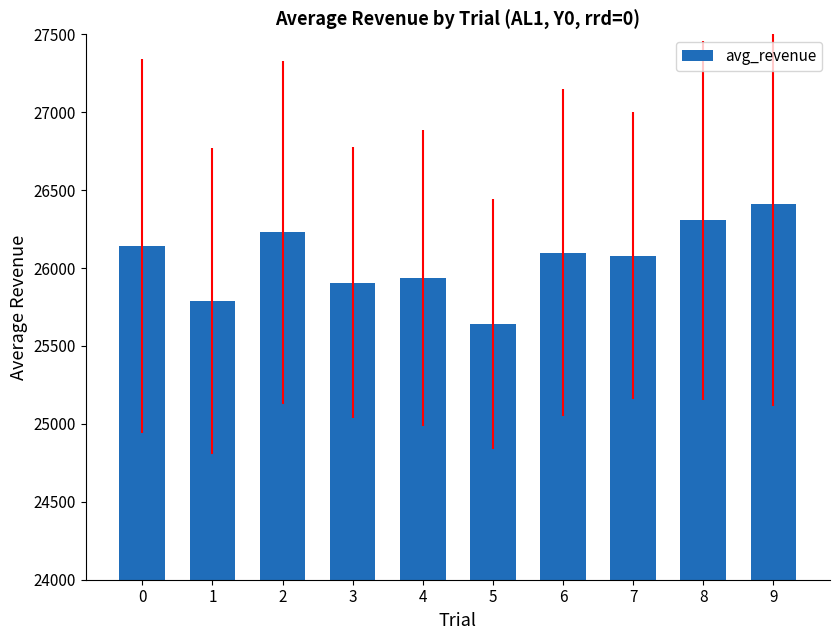

What is the minimum value shown in the chart?

25640.6